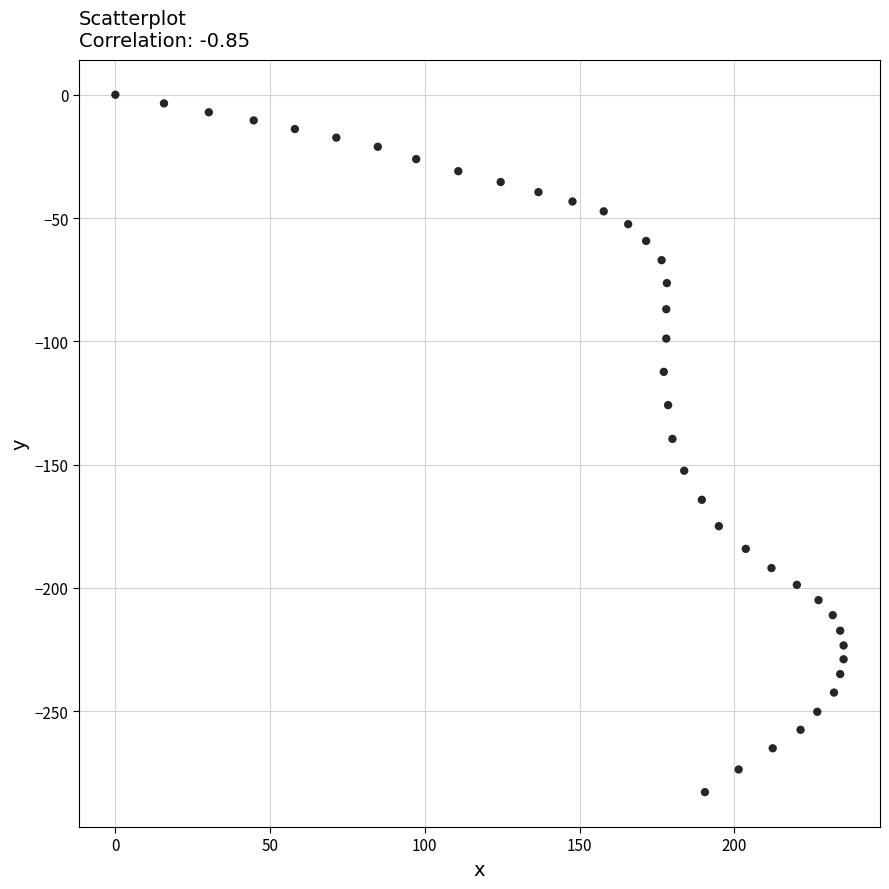

What is the range of X values (max minus min)?

235.3